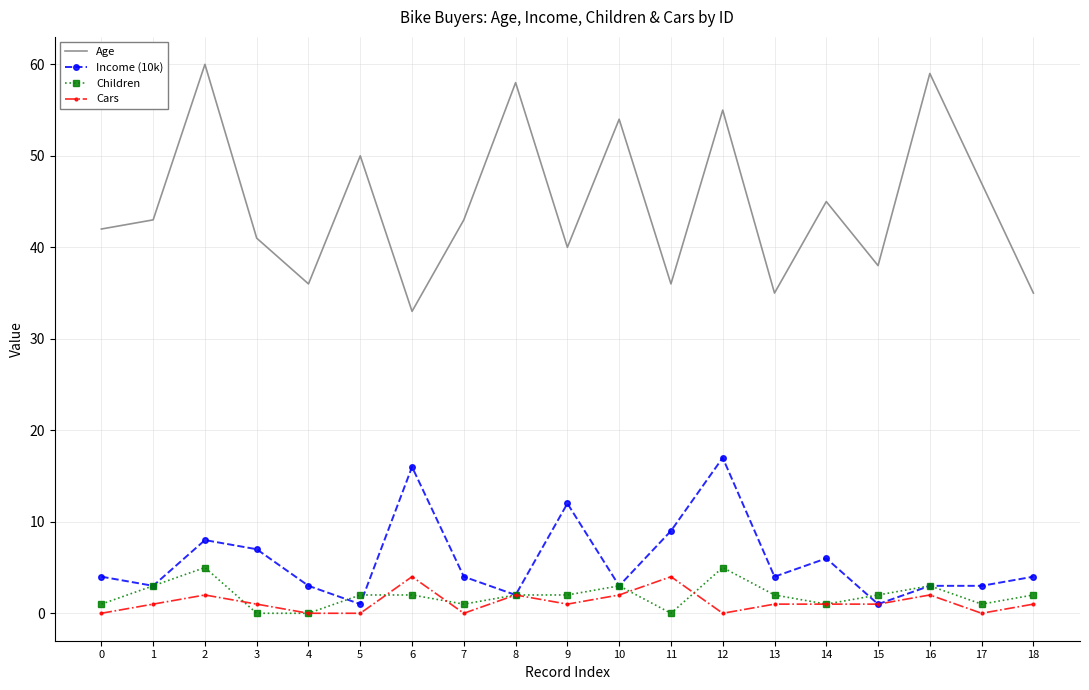

What is the maximum value shown in the chart?

60